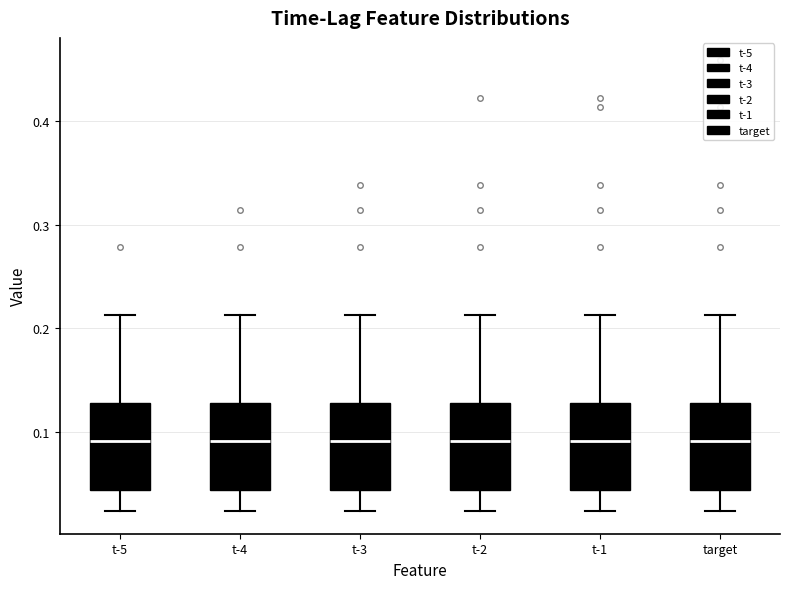

Reading left to right, transcribe this box plot: for each box, give where its median line is, the range the box spans, and where its two whiskers end, as read against the y-axis. The values are not printed on the chart, so give them approximately, as read against the axis.

t-5: median 0.09, box 0.04 to 0.13, whiskers 0.02 to 0.21
t-4: median 0.09, box 0.04 to 0.13, whiskers 0.02 to 0.21
t-3: median 0.09, box 0.04 to 0.13, whiskers 0.02 to 0.21
t-2: median 0.09, box 0.04 to 0.13, whiskers 0.02 to 0.21
t-1: median 0.09, box 0.04 to 0.13, whiskers 0.02 to 0.21
target: median 0.09, box 0.04 to 0.13, whiskers 0.02 to 0.21